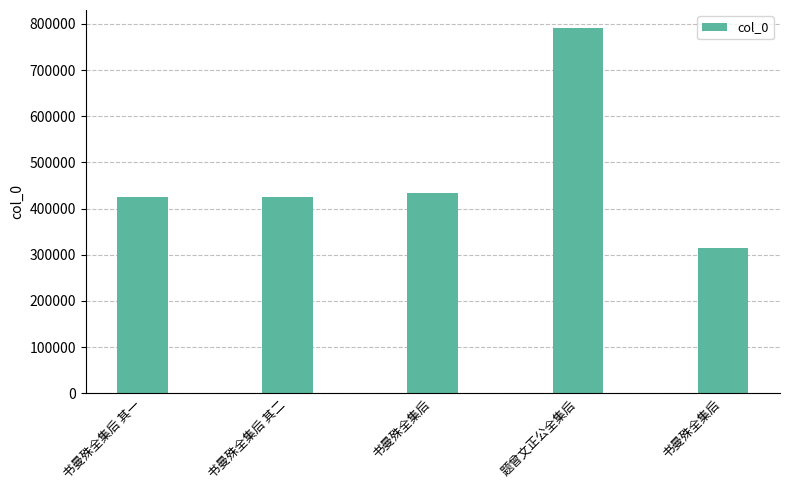

What is the label of the 4th bar from the right?

书曼殊全集后 其二